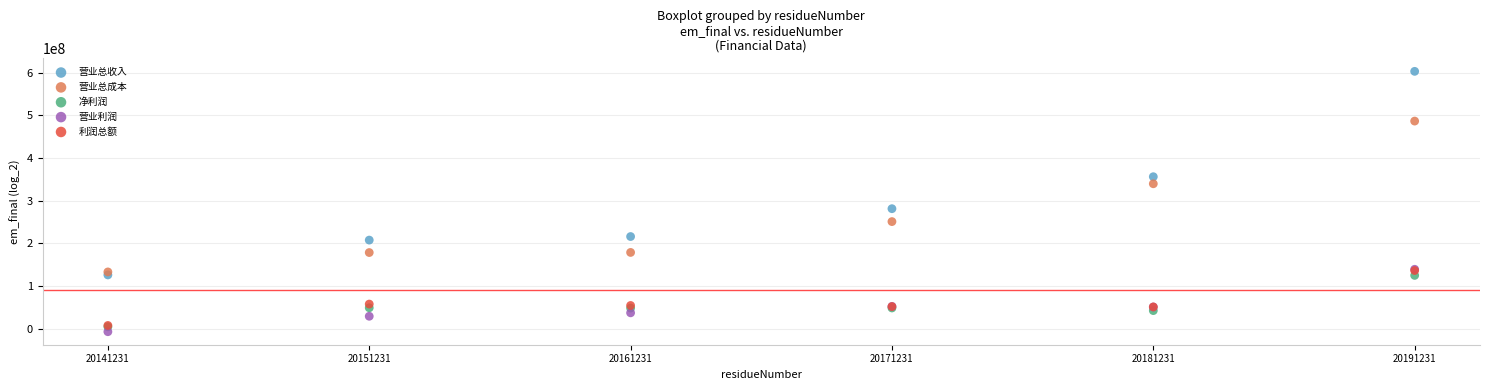

Across all series, what Y value is closest to 297908060?

281123191.8